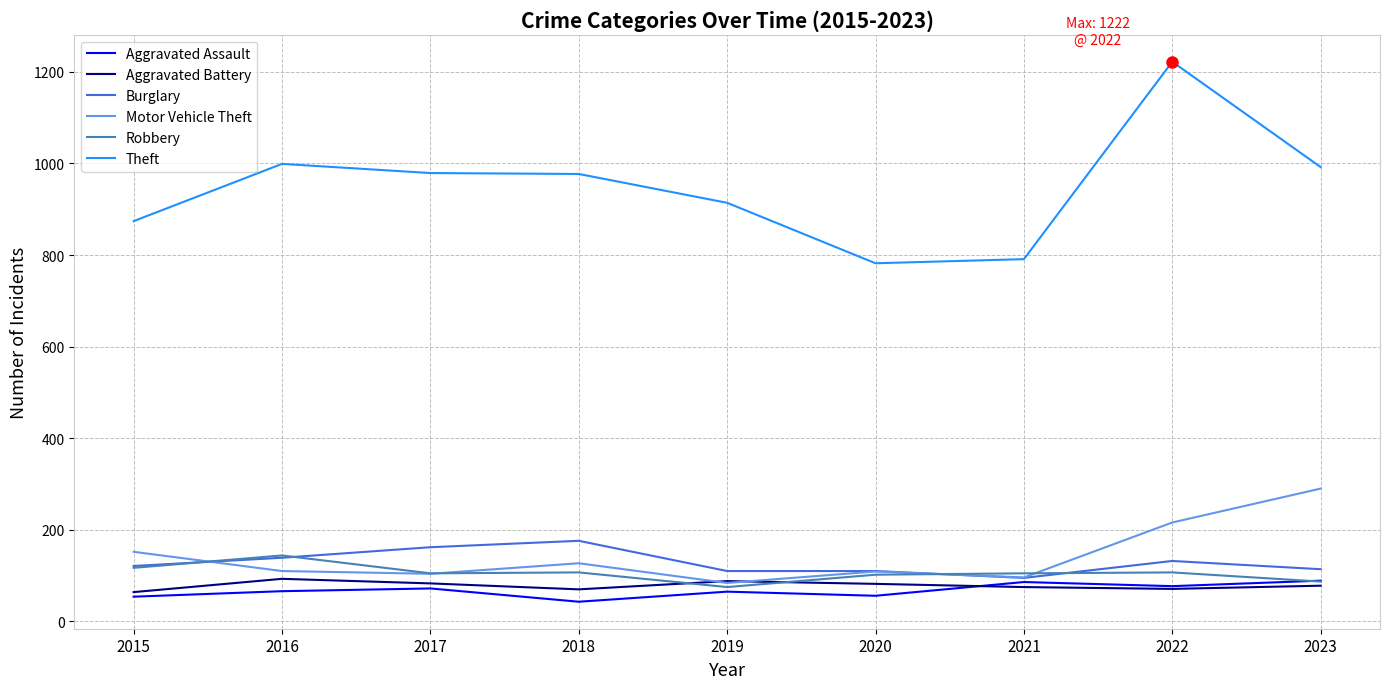

Is it true that Theft equals 999 at 2016?

True